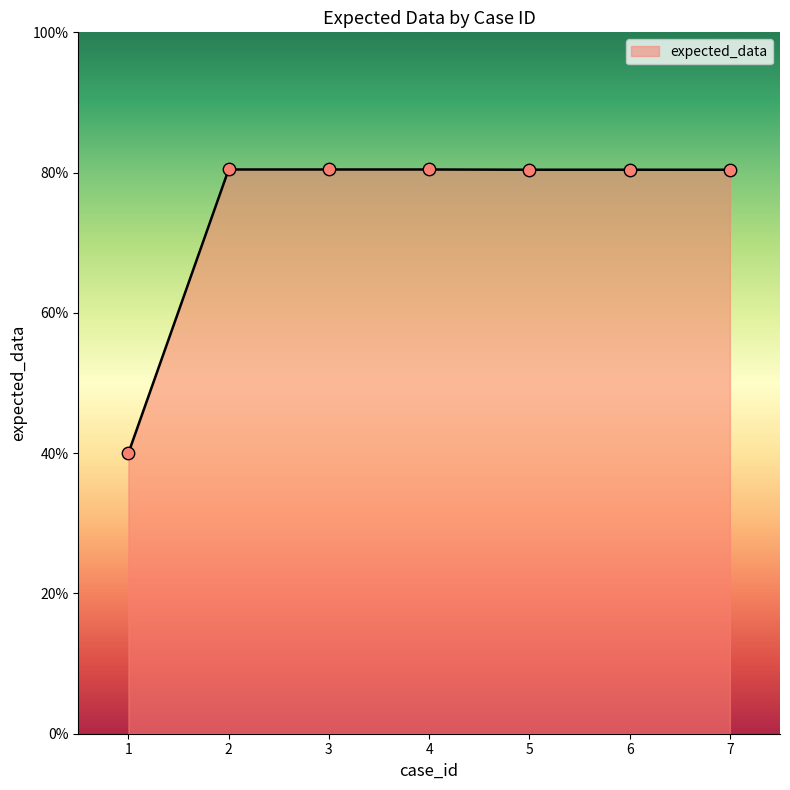

Which has a higher value, 6 or 5?

6